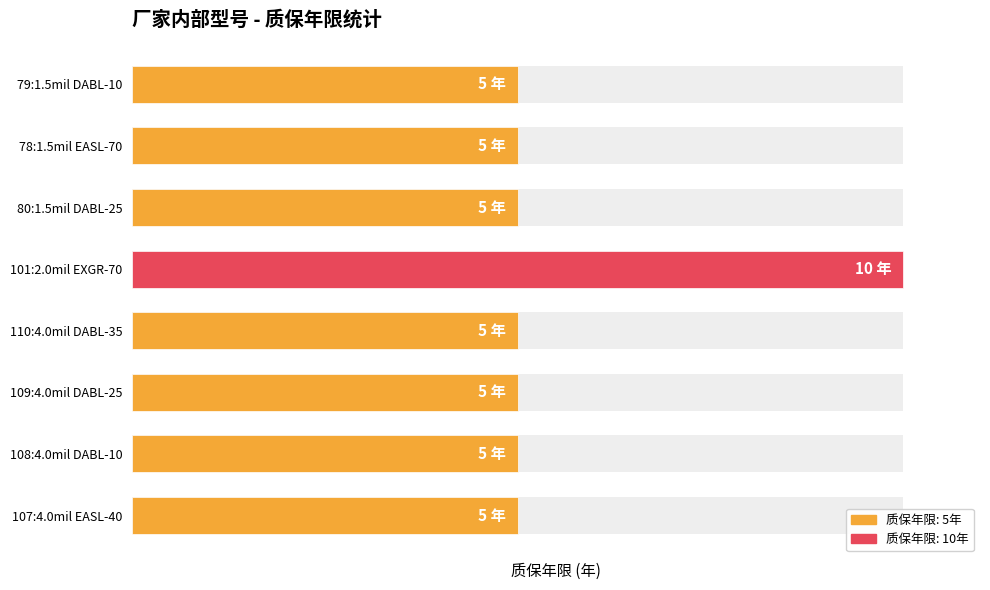

Are the bars horizontal?

Yes